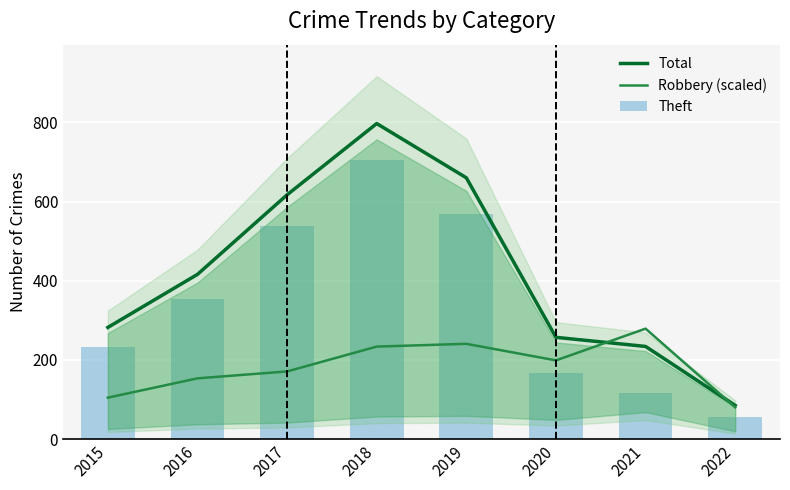

Which category has the highest value in the Theft series?

2018